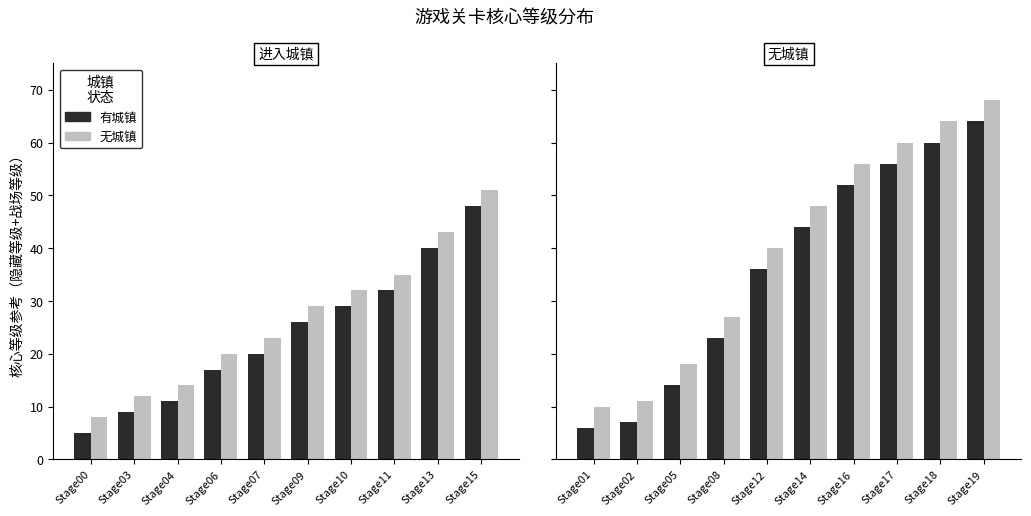

What is the value of the 无城镇 bar at the 4th from the left?

27